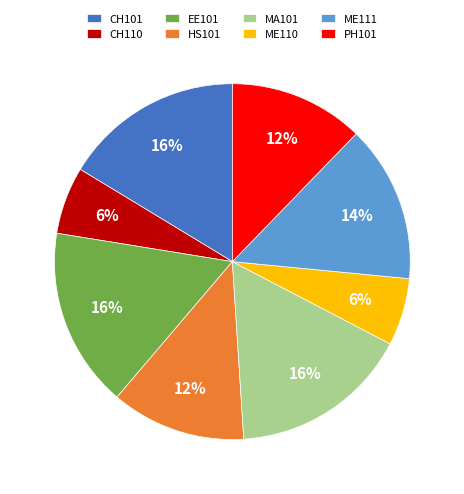

The ME111 slice represents 26% of the pie. True or false?

False